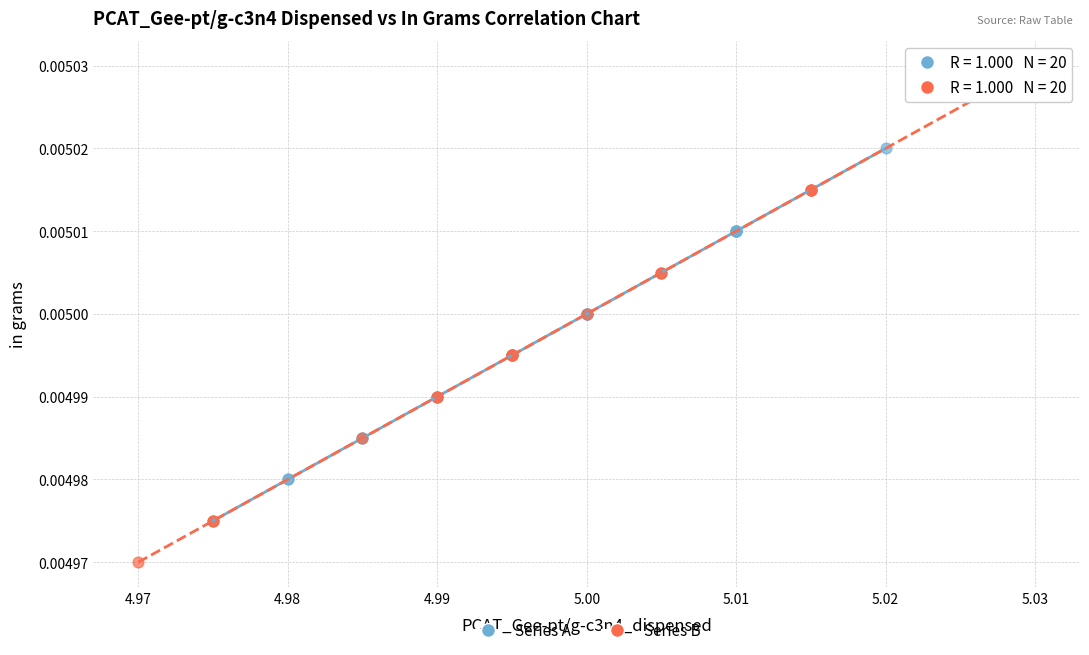

Which series contains the highest Y value?

Series B